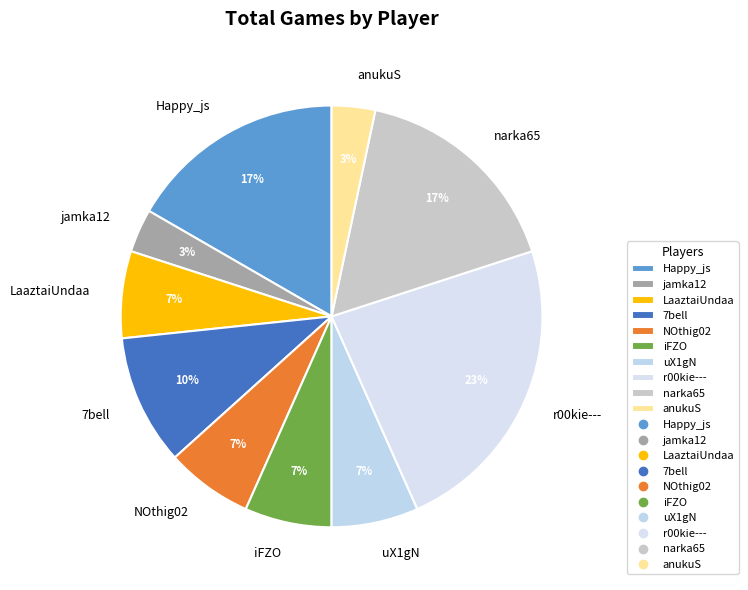

Is it true that iFZO is 1% of the pie?

False